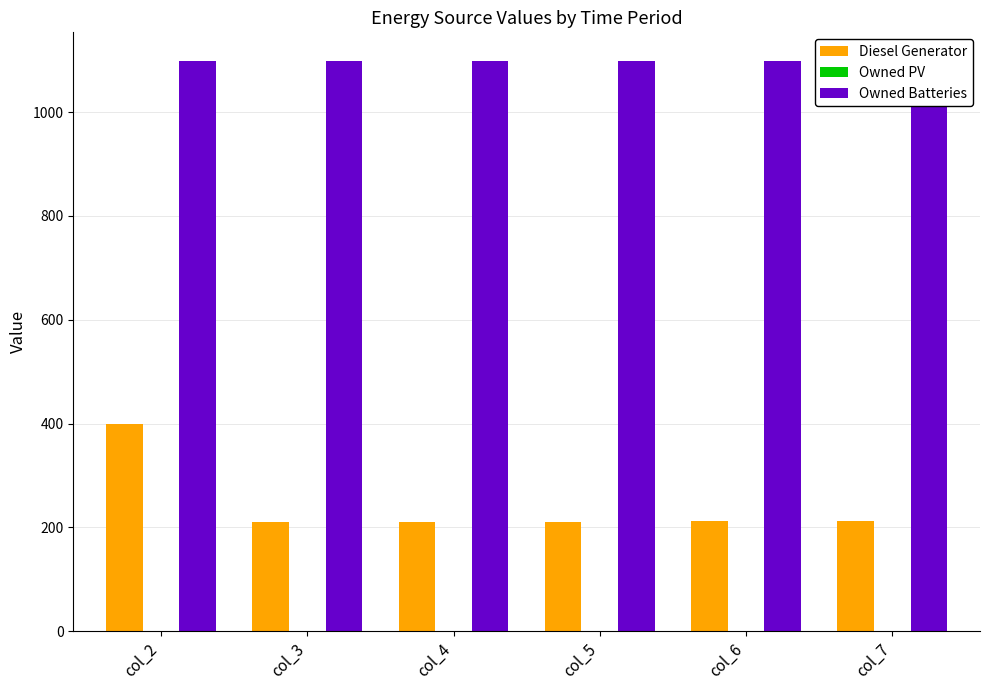

The value of Diesel Generator at col_5 is 211. True or false?

True